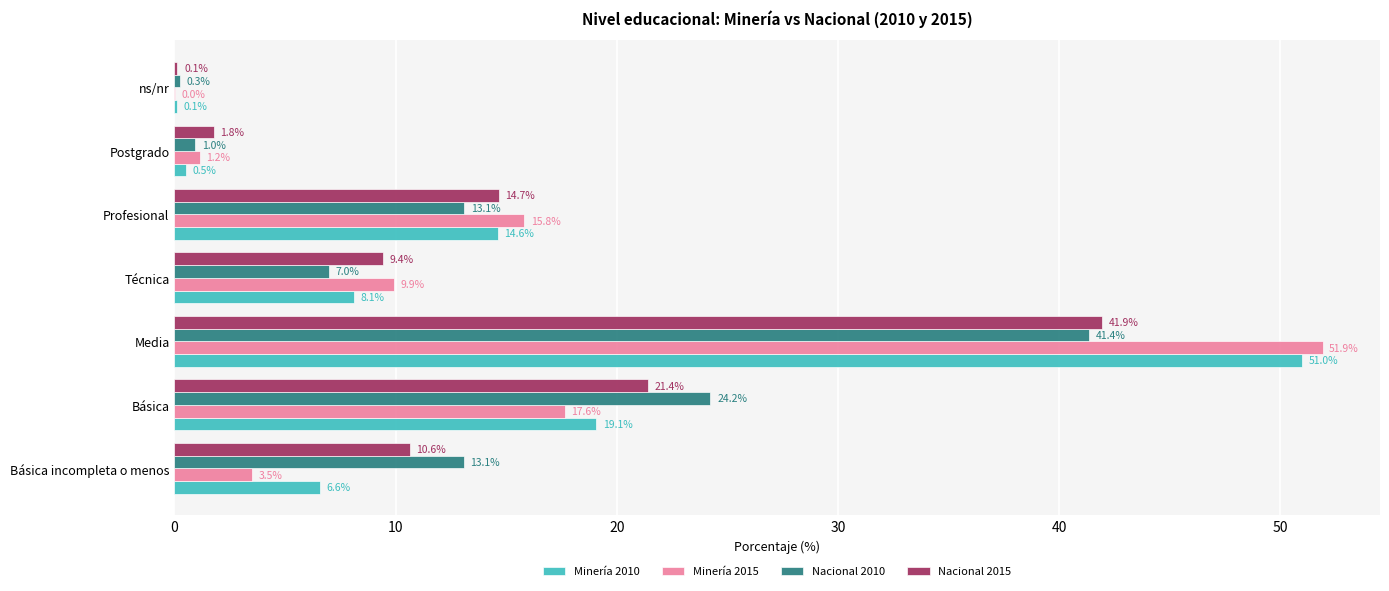

Is the value of Minería 2015 at Media greater than the value of Nacional 2010 at Básica incompleta o menos?

Yes